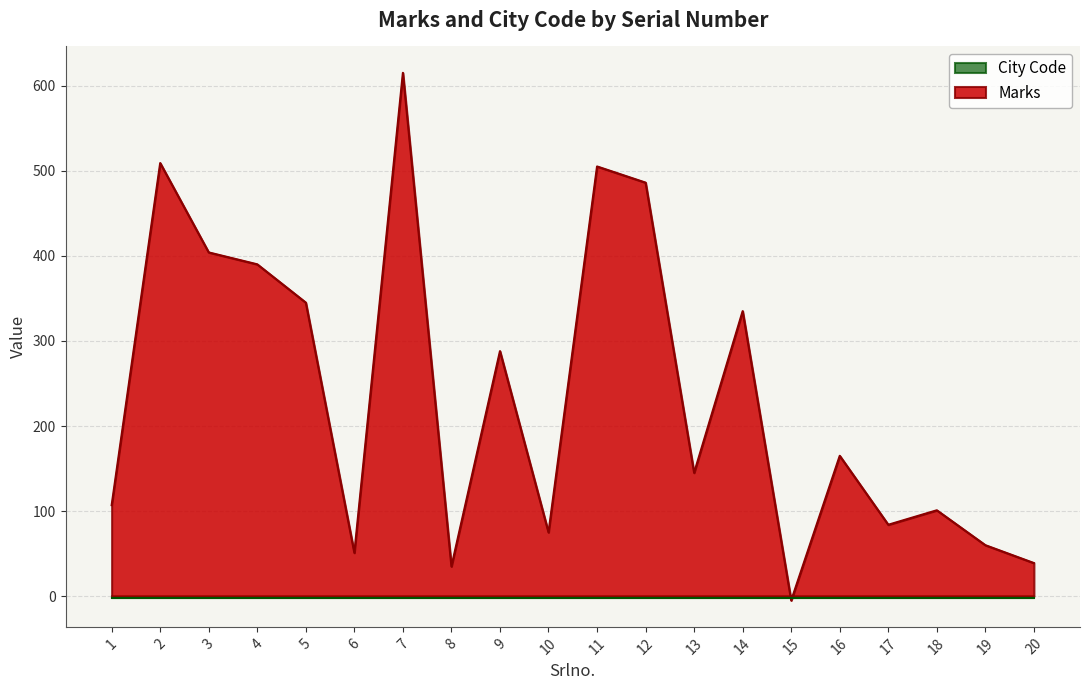

Count the number of categories in the chart.

20